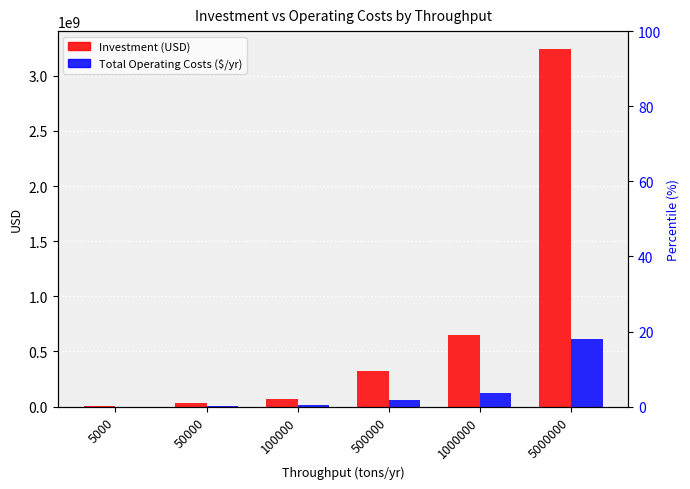

Where is Total Operating Costs ($/yr) nearest to the value 306481389?

1000000